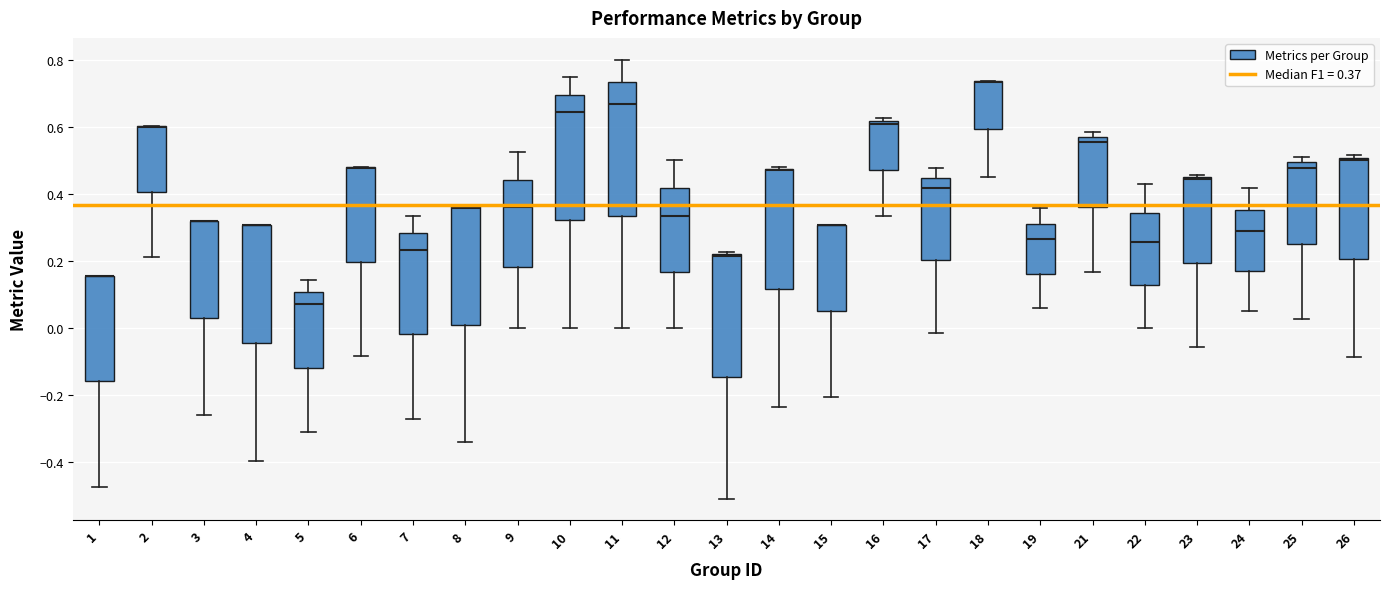

Reading left to right, read every box against the y-axis: the position of its median line, the range the box covers, and the ends of its whiskers. The values are not printed on the chart, so give them approximately, as read against the axis.

1: median 0.16 (drawn on the box's upper edge), box -0.16 to 0.16, whiskers -0.48 to 0.16
2: median 0.60 (drawn on the box's upper edge), box 0.40 to 0.60, whiskers 0.22 to 0.60
3: median 0.32 (drawn on the box's upper edge), box 0.02 to 0.32, whiskers -0.26 to 0.32
4: median 0.30 (drawn on the box's upper edge), box -0.04 to 0.30, whiskers -0.40 to 0.30
5: median 0.08, box -0.12 to 0.10, whiskers -0.32 to 0.14
6: median 0.48 (drawn on the box's upper edge), box 0.20 to 0.48, whiskers -0.08 to 0.48
7: median 0.24, box -0.02 to 0.28, whiskers -0.28 to 0.34
8: median 0.36 (drawn on the box's upper edge), box 0.00 to 0.36, whiskers -0.34 to 0.36
9: median 0.36, box 0.18 to 0.44, whiskers 0.00 to 0.52
10: median 0.64, box 0.32 to 0.70, whiskers 0.00 to 0.76
11: median 0.66, box 0.34 to 0.74, whiskers 0.00 to 0.80
12: median 0.34, box 0.16 to 0.42, whiskers 0.00 to 0.50
13: median 0.22 (just below the box's upper edge), box -0.14 to 0.22, whiskers -0.50 to 0.22 (just above the box's upper edge)
14: median 0.48 (drawn on the box's upper edge), box 0.12 to 0.48, whiskers -0.24 to 0.48
15: median 0.30 (drawn on the box's upper edge), box 0.06 to 0.30, whiskers -0.20 to 0.30
16: median 0.60, box 0.48 to 0.62, whiskers 0.34 to 0.62 (just above the box's upper edge)
17: median 0.42, box 0.20 to 0.44, whiskers -0.02 to 0.48
18: median 0.74 (drawn on the box's upper edge), box 0.60 to 0.74, whiskers 0.46 to 0.74
19: median 0.26, box 0.16 to 0.32, whiskers 0.06 to 0.36
21: median 0.56 (just below the box's upper edge), box 0.36 to 0.56, whiskers 0.16 to 0.58
22: median 0.26, box 0.12 to 0.34, whiskers 0.00 to 0.42
23: median 0.44, box 0.20 to 0.46, whiskers -0.06 to 0.46 (just above the box's upper edge)
24: median 0.28, box 0.16 to 0.36, whiskers 0.06 to 0.42
25: median 0.48, box 0.26 to 0.50, whiskers 0.02 to 0.52
26: median 0.50 (just below the box's upper edge), box 0.20 to 0.50, whiskers -0.08 to 0.52